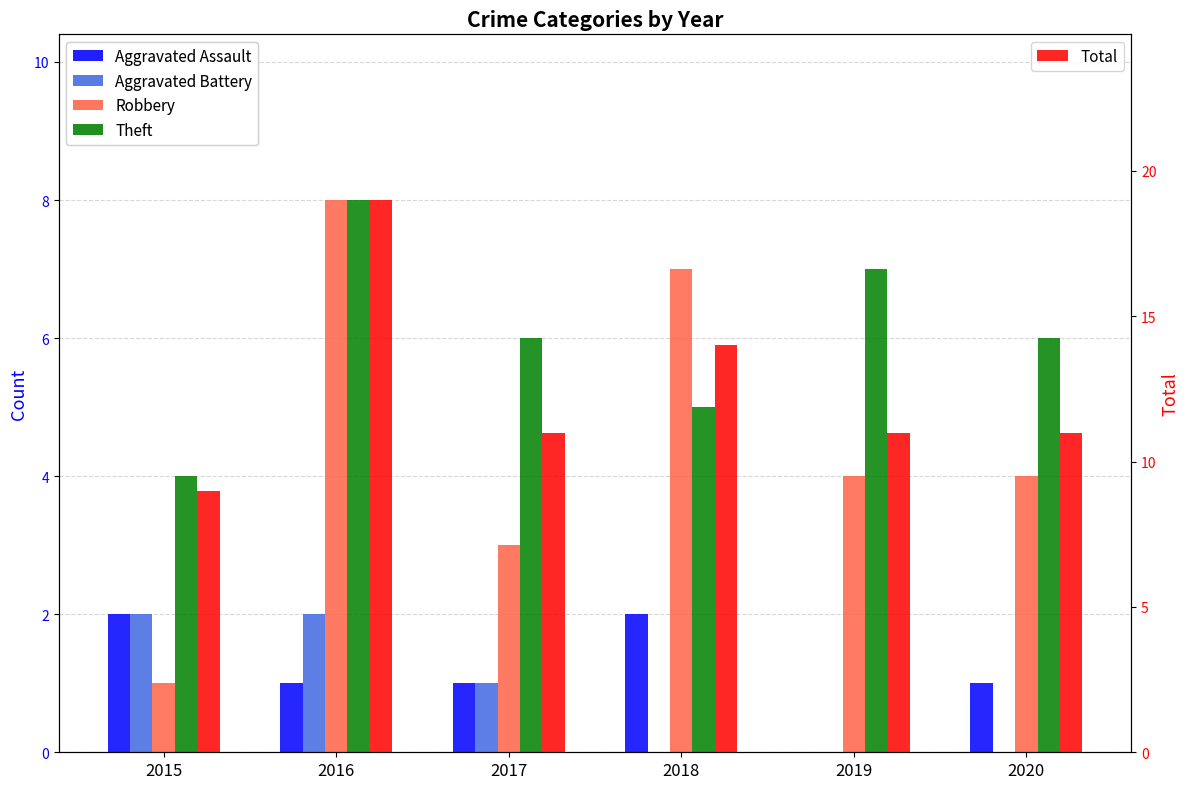

Which series changed the most between 2015 and 2016?

Total